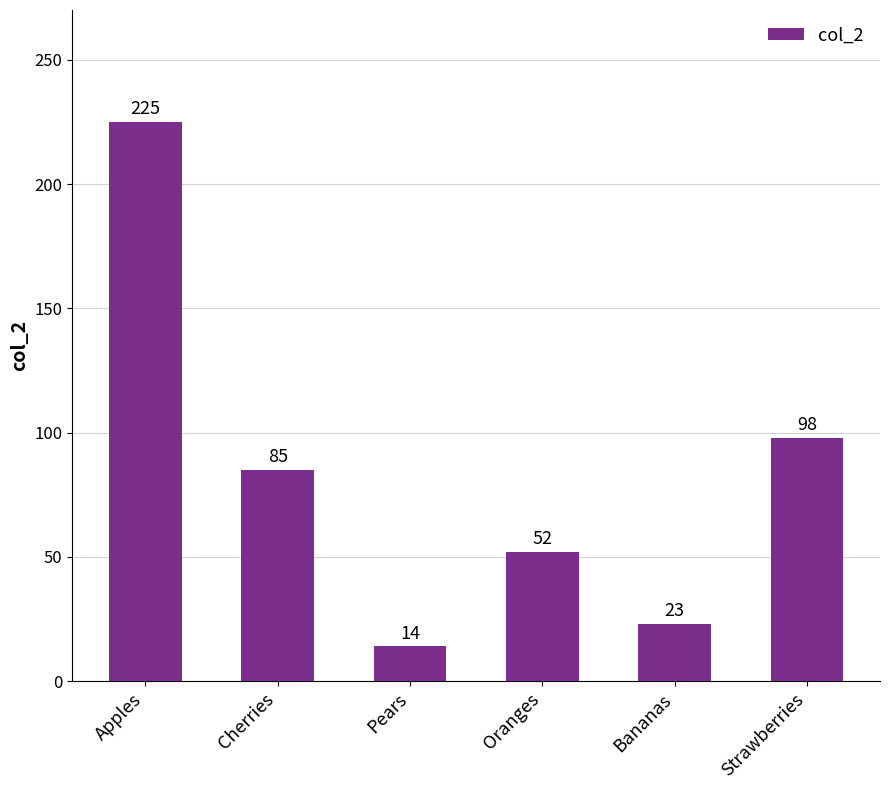

What is the label of the 6th bar from the left?

Strawberries